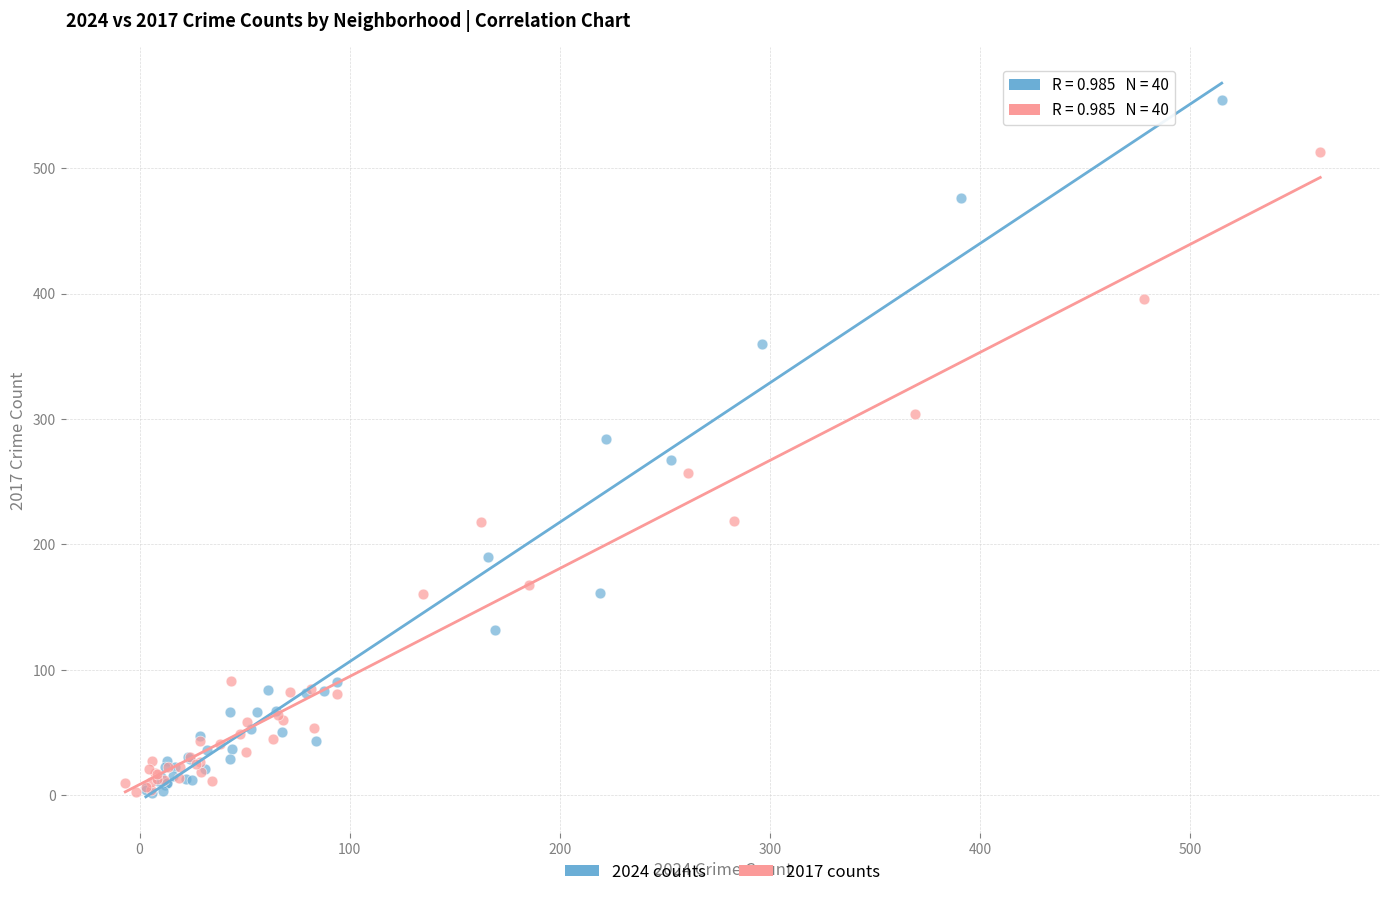

What are all the series names shown in the legend?

2024 counts, 2017 counts